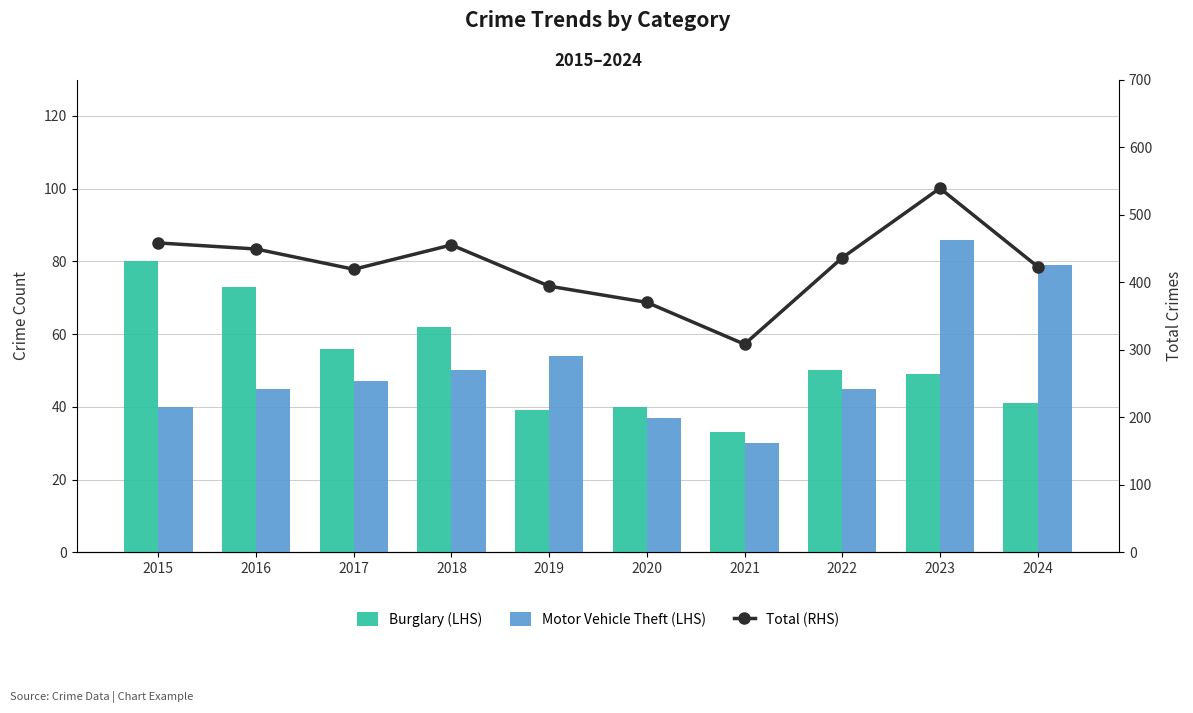

What is the smallest value displayed?

30